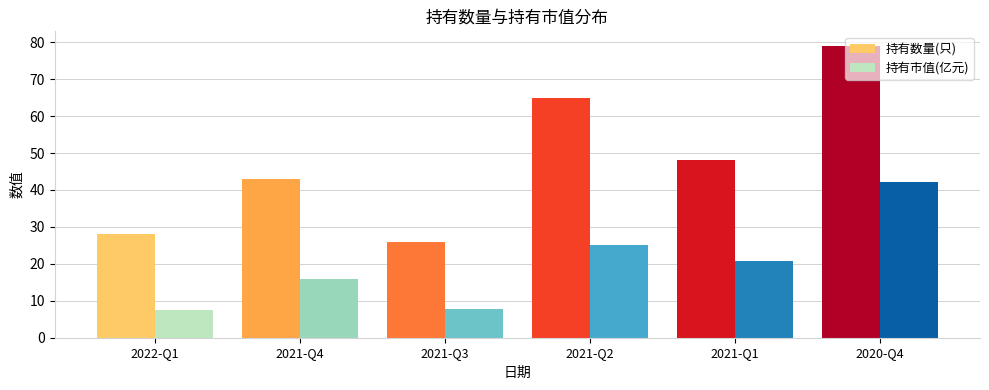

Which series has the widest spread of values?

持有数量(只)